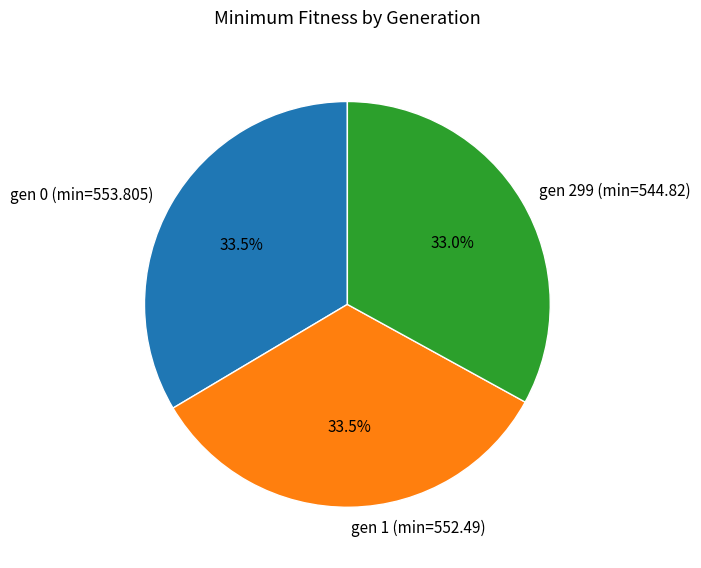

Combined, do gen 299 (min=544.82) and gen 0 (min=553.805) account for over 50%?

Yes